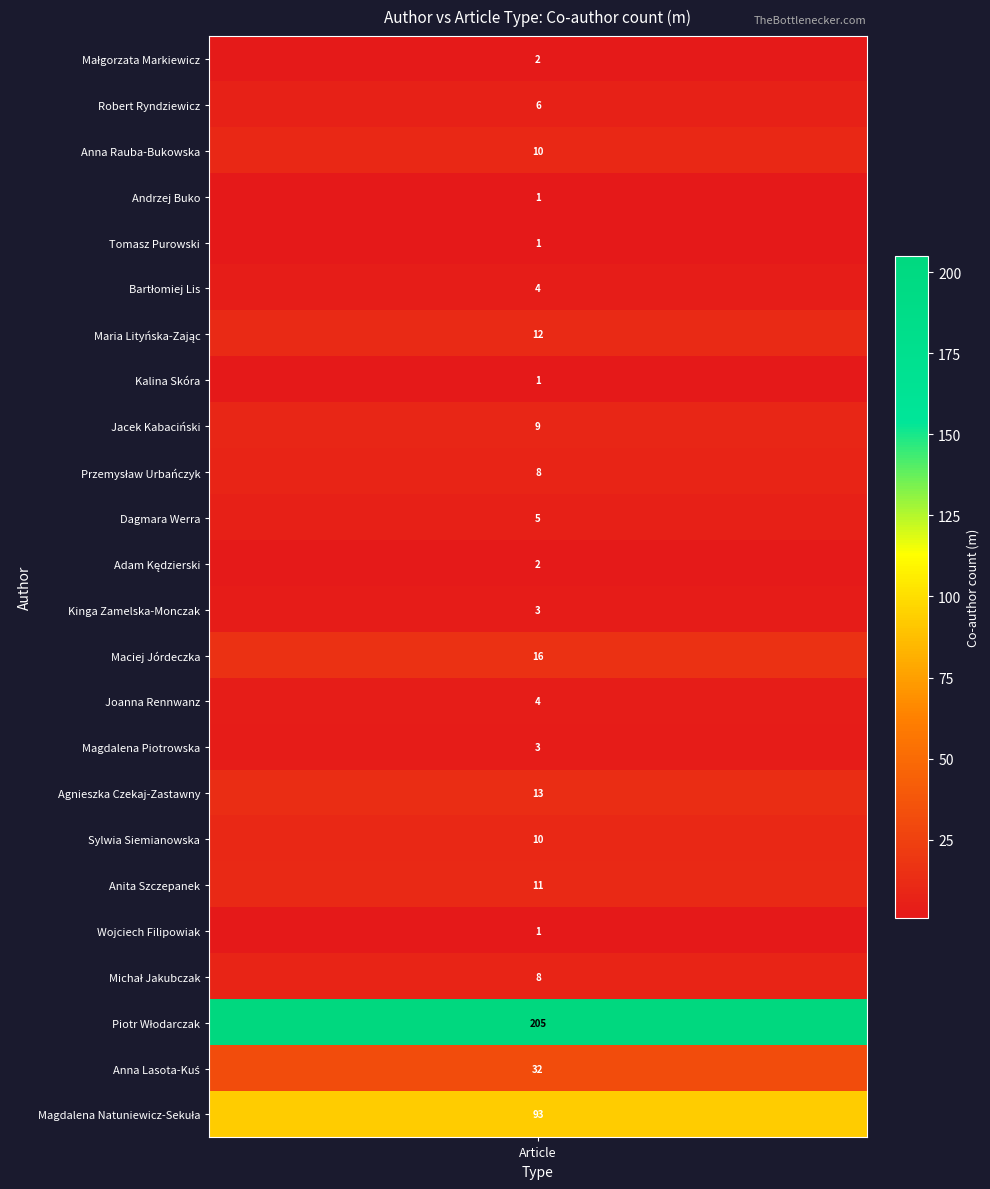

The value at Robert Ryndziewicz is 6. True or false?

True